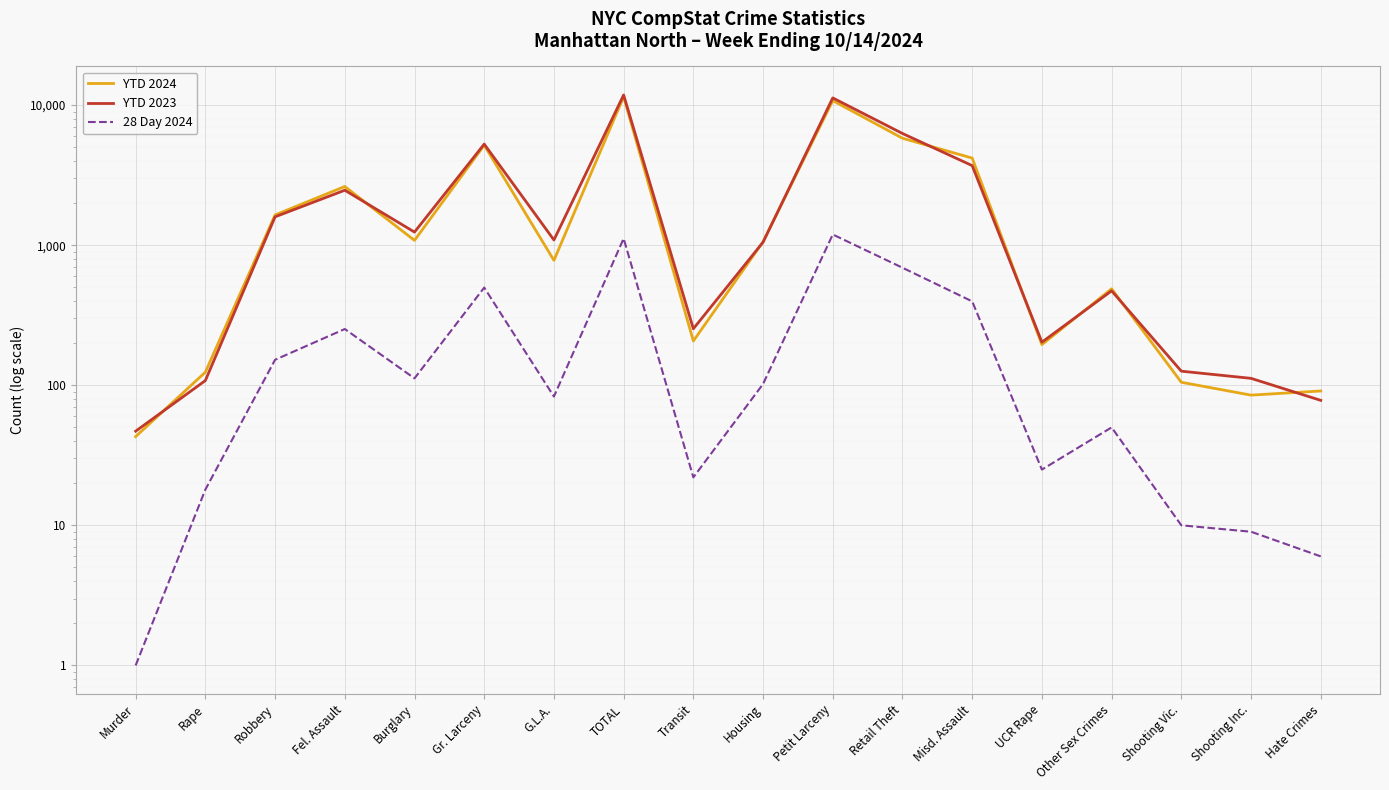

Reading right to left, transcribe all the data shown in this chart.

YTD 2024: 91	85	105	488	195	4185	5798	10762	1058	207	11471	779	5176	1082	2623	1644	124	43
YTD 2023: 78	112	126	472	203	3697	6271	11253	1050	253	11811	1089	5267	1240	2467	1593	108	47
28 Day 2024: 6	9	10	50	25	397	690	1192	102	22	1116	83	498	112	252	152	18	1